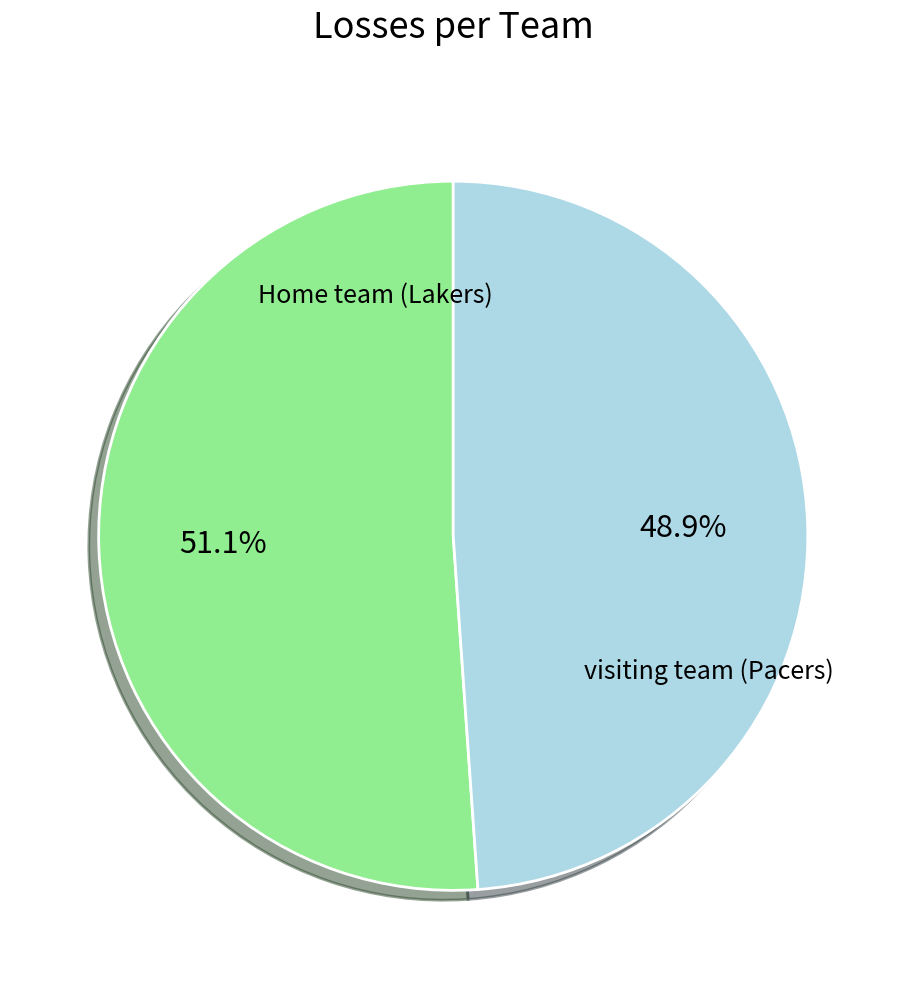

Is there any slice that represents more than half of the pie?

Yes